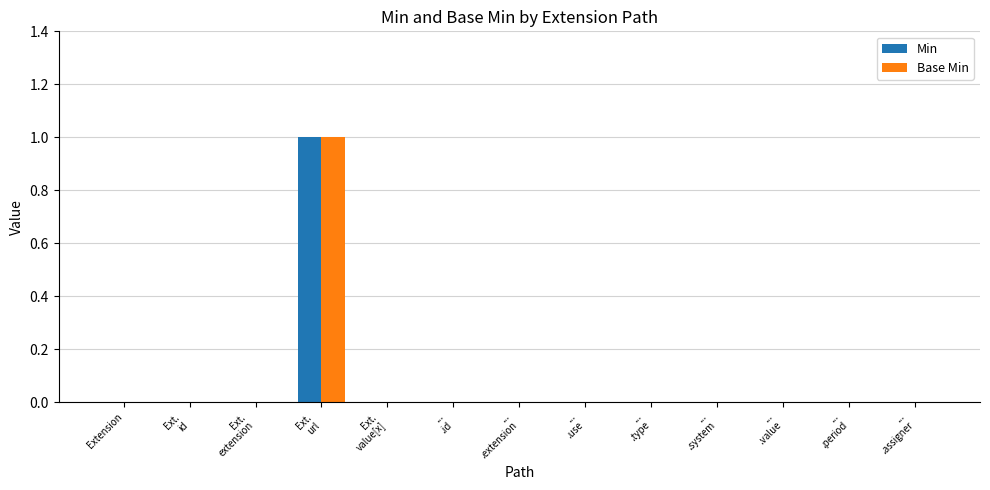

The value of Min at Ext.
extension is 0. True or false?

True